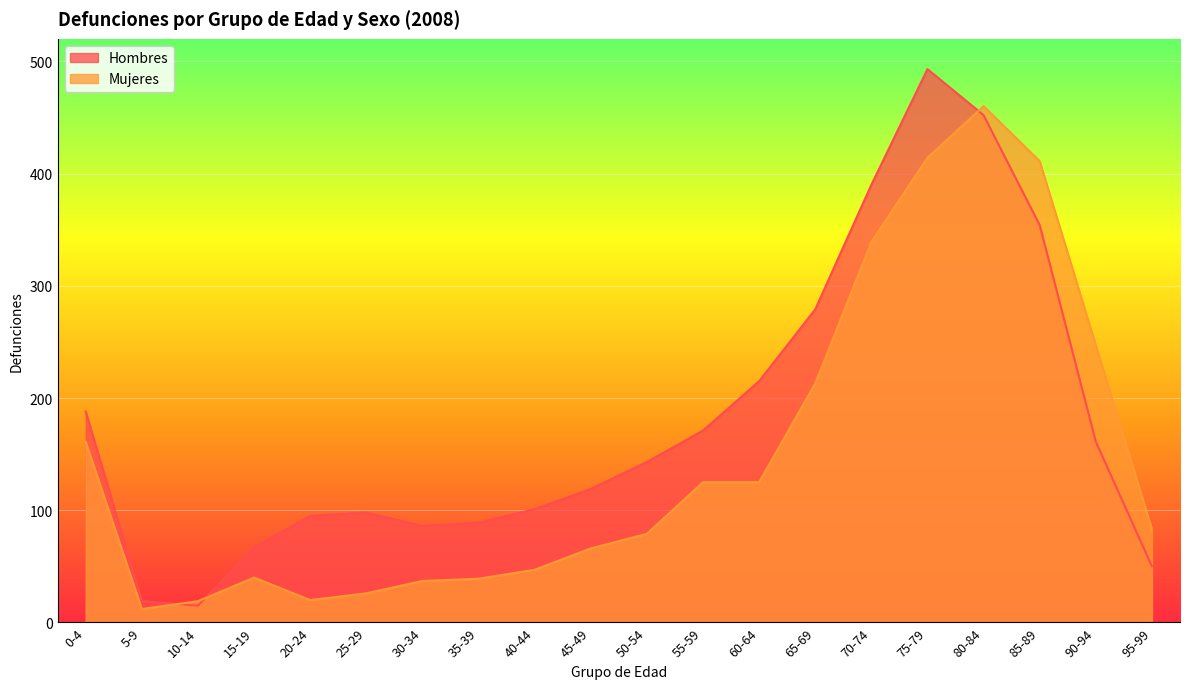

What is the sum of all Hombres values?

3585